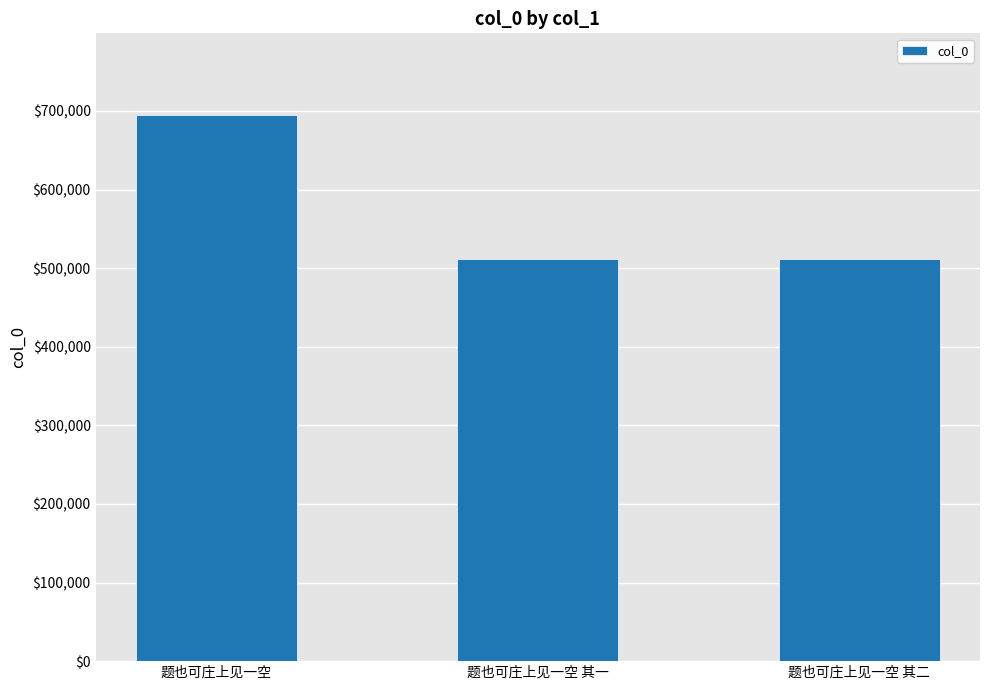

Between 题也可庄上见一空 and 题也可庄上见一空 其二, which is larger?

题也可庄上见一空